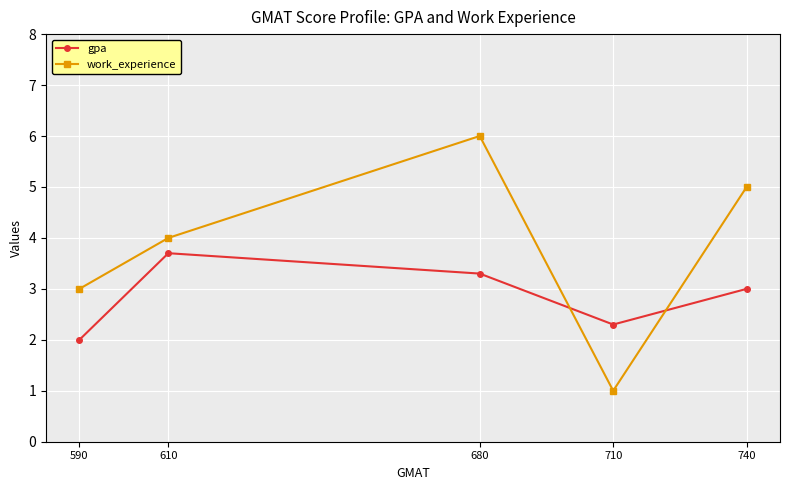

At which label does work_experience reach its peak?

680